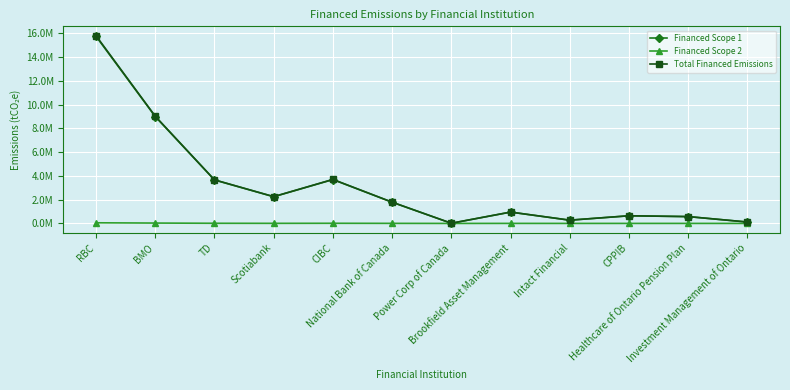

Reading right to left, extract all data points from this chart.

Financed Scope 1: Investment Management of Ontario=116672.1	Healthcare of Ontario Pension Plan=573836.4	CPPIB=642893.4	Intact Financial=273263.9	Brookfield Asset Management=952335.5	Power Corp of Canada=14862.2	National Bank of Canada=1783709.1	CIBC=3691655.5	Scotiabank=2247694.9	TD=3657636.4	BMO=8995578.7	RBC=15748252.1
Financed Scope 2: Investment Management of Ontario=395.7	Healthcare of Ontario Pension Plan=1946.4	CPPIB=2180.7	Intact Financial=926.9	Brookfield Asset Management=3230.3	Power Corp of Canada=50.4	National Bank of Canada=6050.3	CIBC=12522.0	Scotiabank=7624.1	TD=12406.6	BMO=30512.8	RBC=53417.7
Total Financed Emissions: Investment Management of Ontario=117067.9	Healthcare of Ontario Pension Plan=575782.8	CPPIB=645074.0	Intact Financial=274190.8	Brookfield Asset Management=955565.7	Power Corp of Canada=14912.6	National Bank of Canada=1789759.4	CIBC=3704177.5	Scotiabank=2255319.0	TD=3670043.0	BMO=9026091.5	RBC=15801669.8